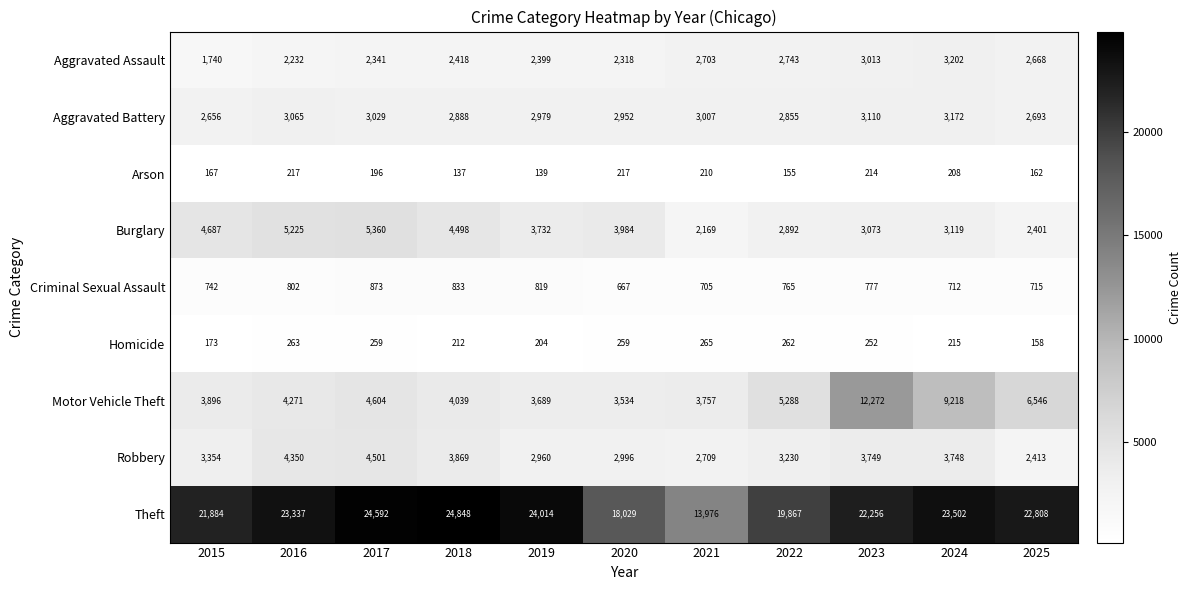

List the series in order of their peak value, lowest first.

Arson, Homicide, Criminal Sexual Assault, Aggravated Battery, Aggravated Assault, Robbery, Burglary, Motor Vehicle Theft, Theft